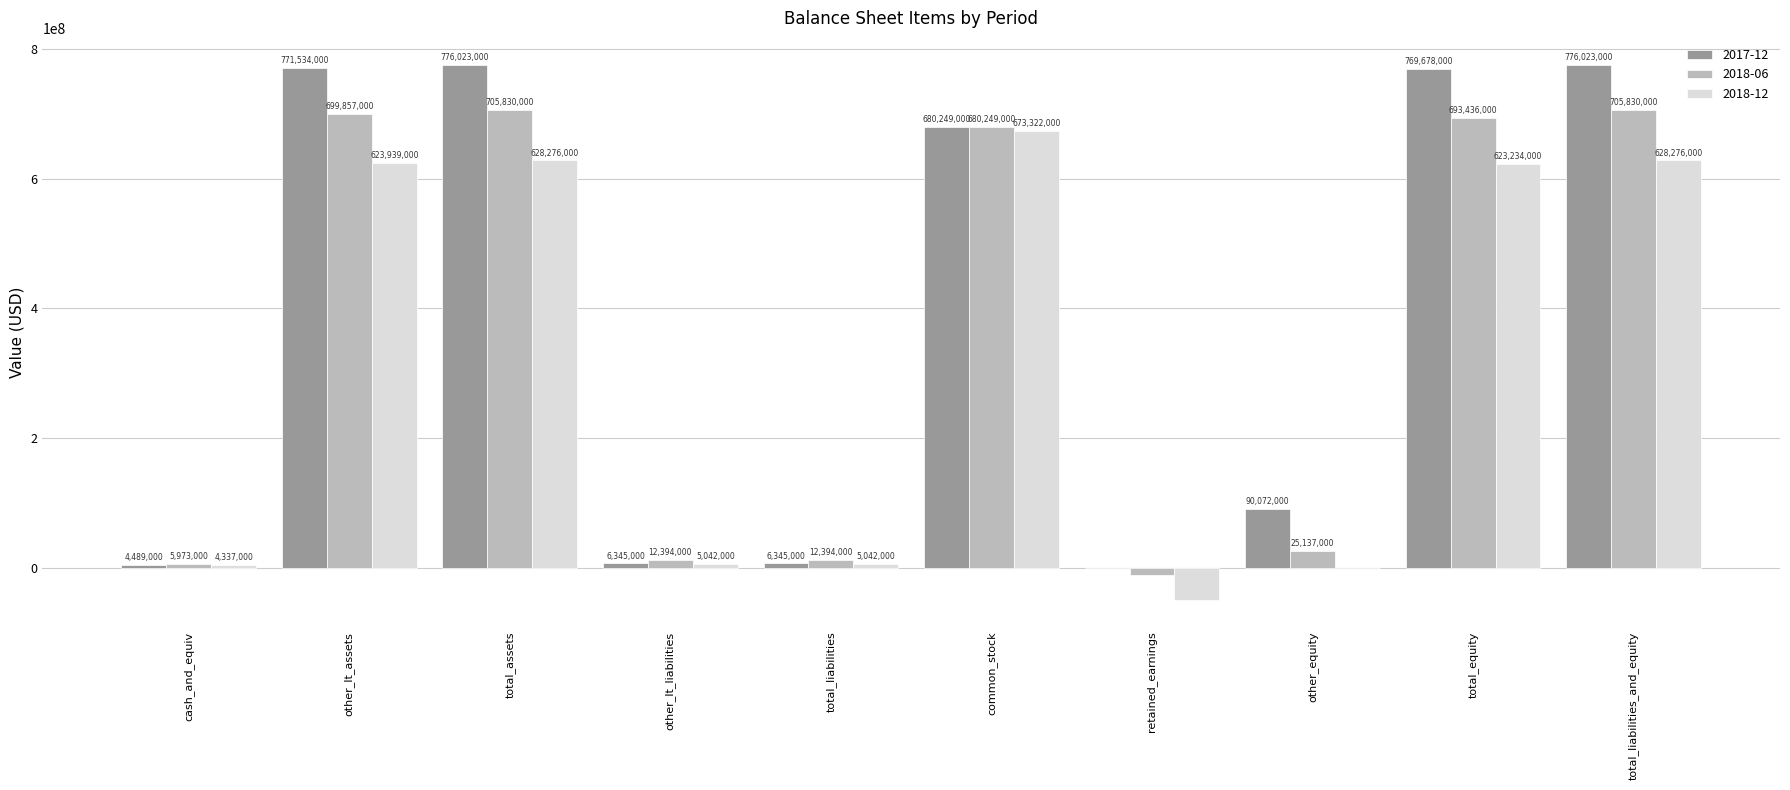

Reading left to right, extract all data points from this chart.

2017-12: 4489000	771534000	776023000	6345000	6345000	680249000	-643000	90072000	769678000	776023000
2018-06: 5973000	699857000	705830000	12394000	12394000	680249000	-11950000	25137000	693436000	705830000
2018-12: 4337000	623939000	628276000	5042000	5042000	673322000	-50088000	0	623234000	628276000